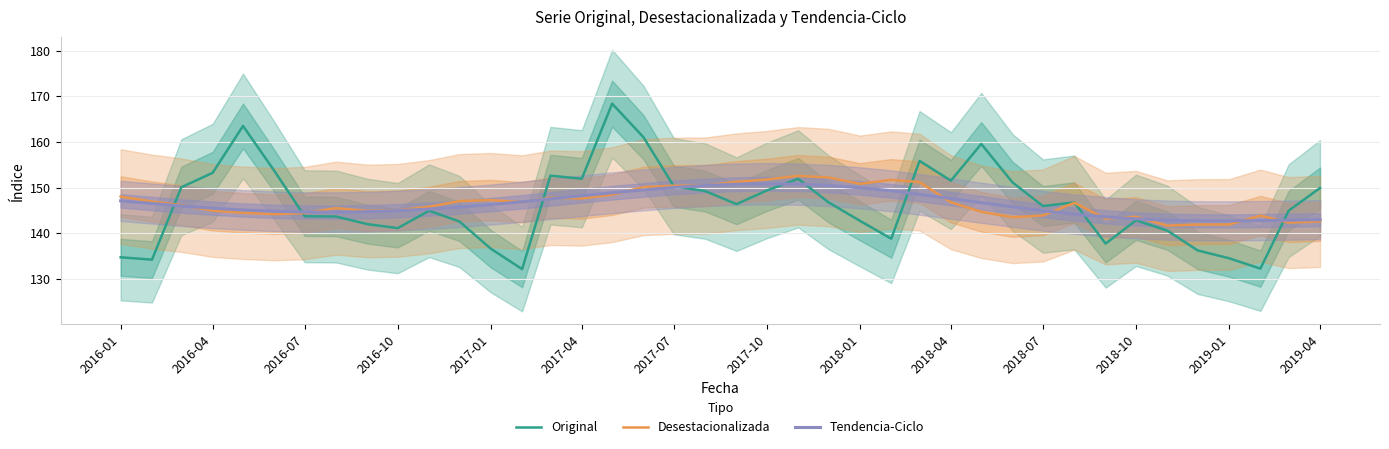

How many lines are shown in the chart?

3